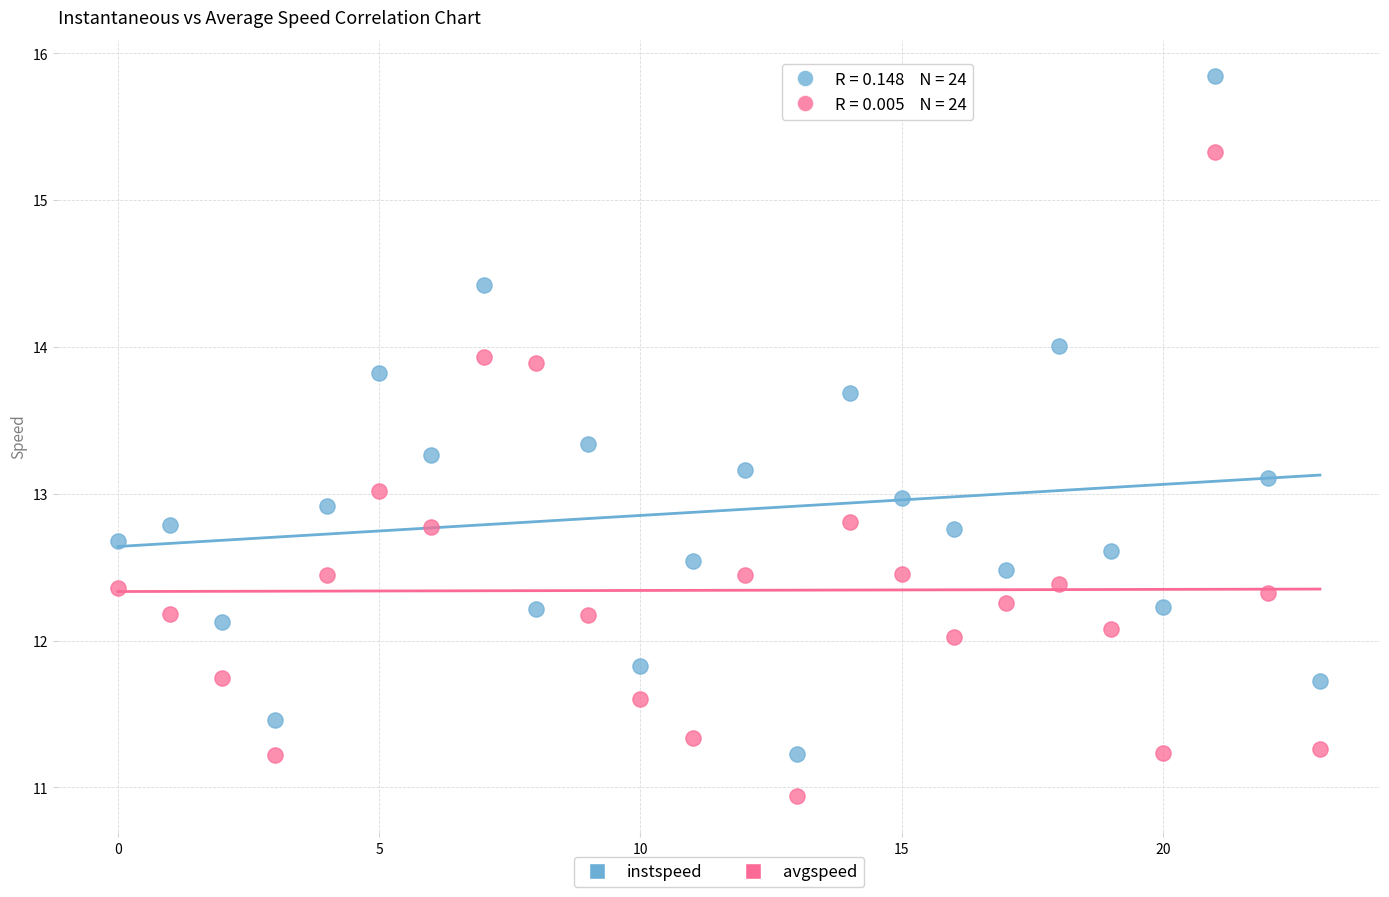

Which series has the largest Y range (max minus min)?

instspeed